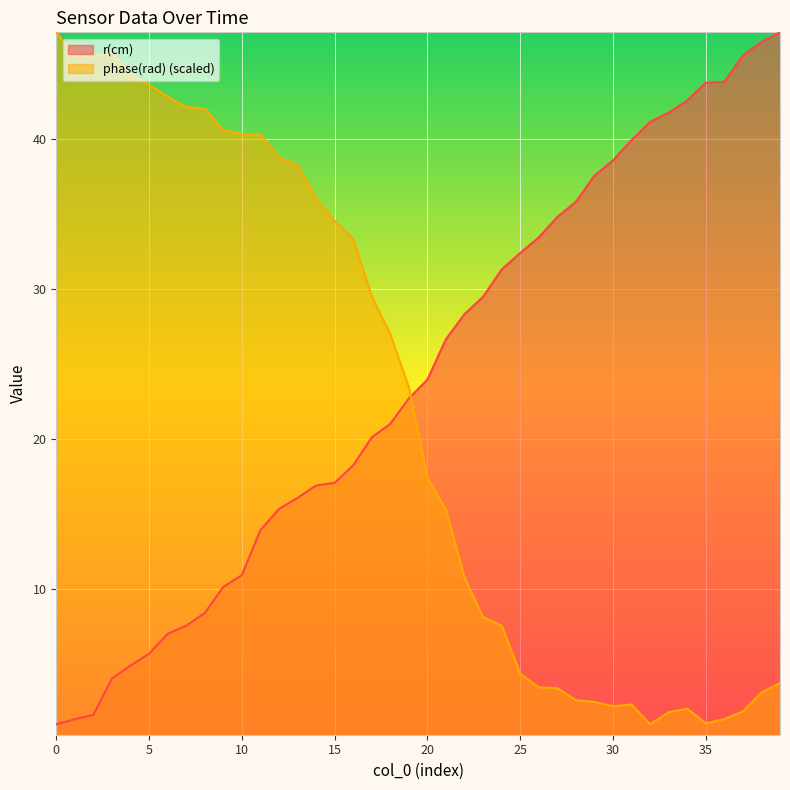

At which category is the sum across all series the highest?

13